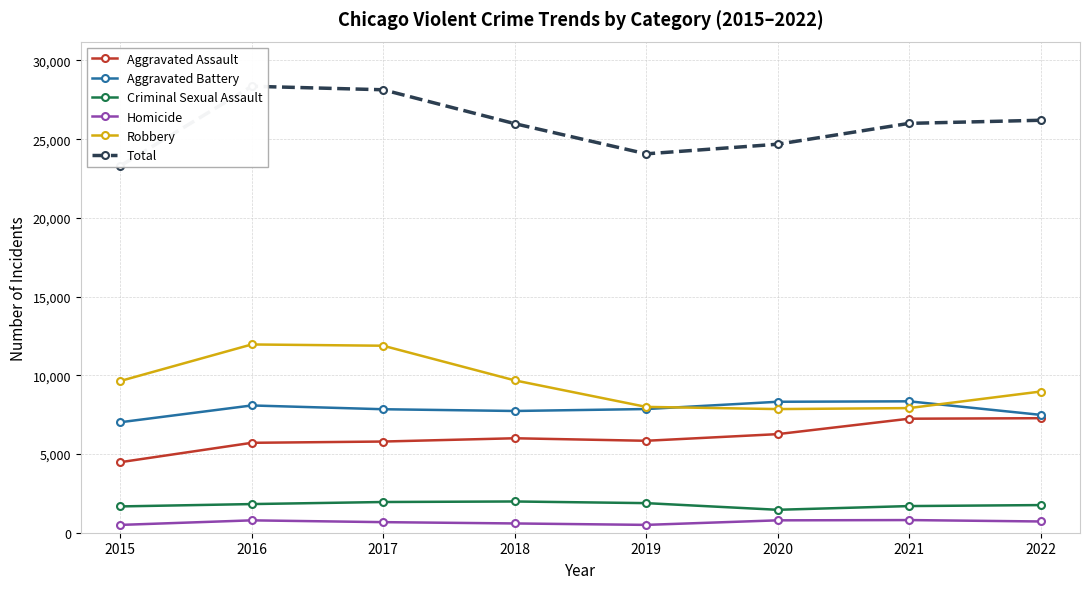

What is the spread (max minus min) of values at 2020?

23894